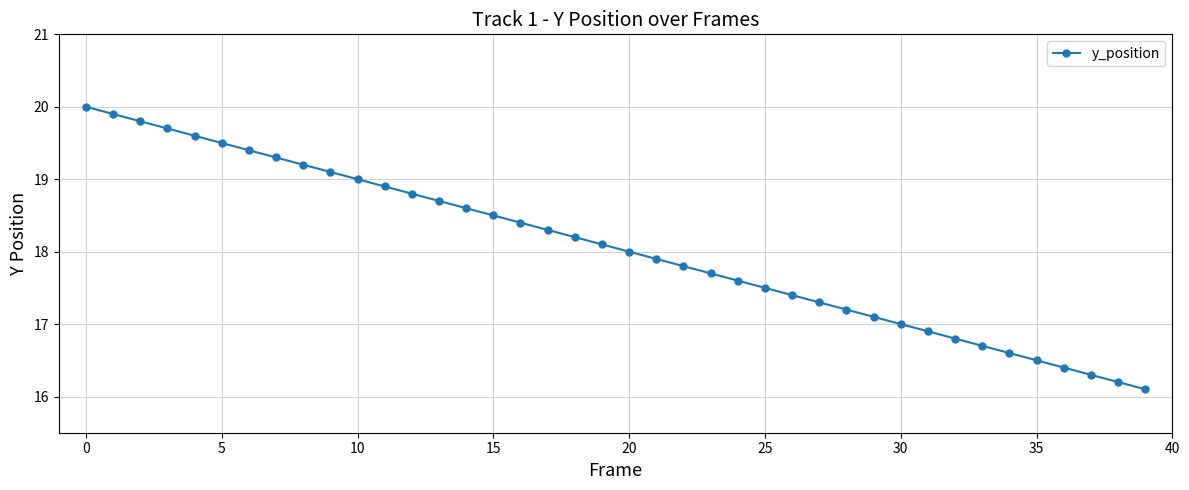

Reading right to left, list all the values displayed in this chart.

16.1	16.2	16.3	16.4	16.5	16.6	16.7	16.8	16.9	17.0	17.1	17.2	17.3	17.4	17.5	17.6	17.7	17.8	17.9	18.0	18.1	18.2	18.3	18.4	18.5	18.6	18.7	18.8	18.9	19.0	19.1	19.2	19.3	19.4	19.5	19.6	19.7	19.8	19.9	20.0